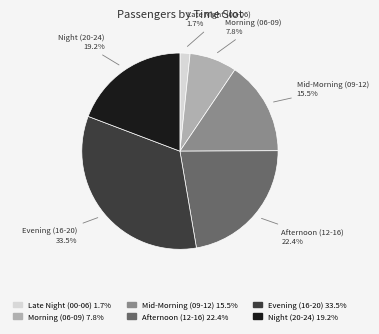

Count the number of slices in the pie.

6